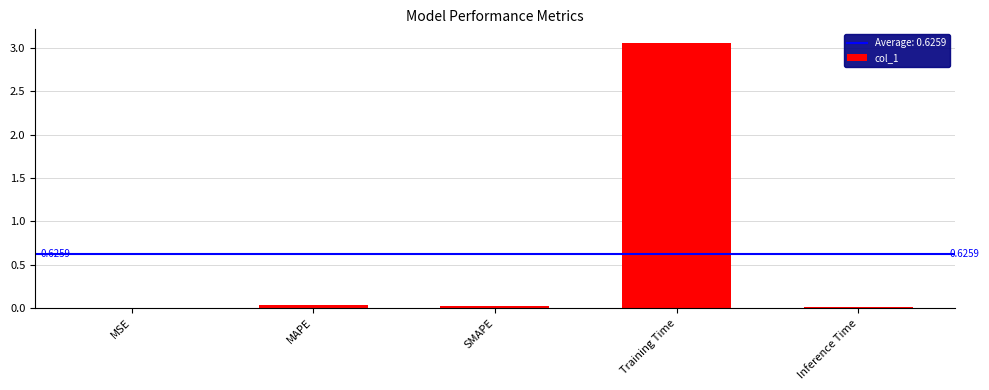

At which category does the chart reach its peak across all series?

Training Time